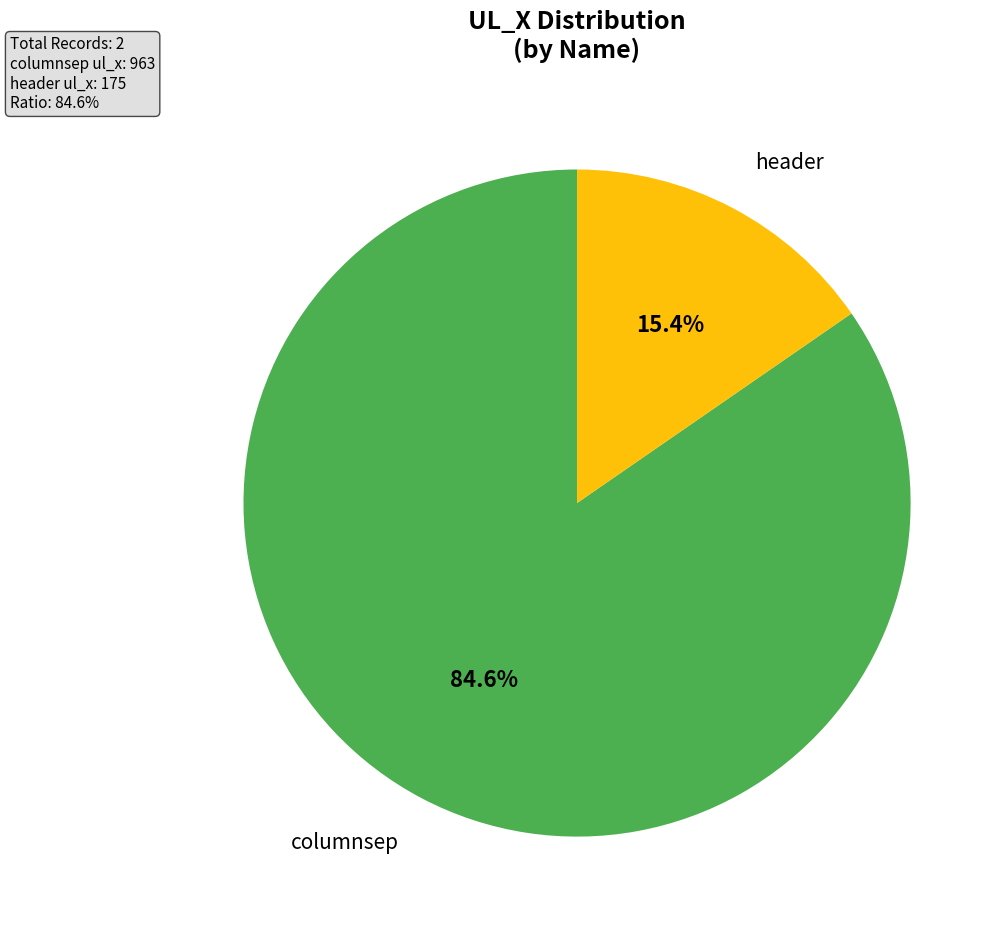

Is there any slice that represents more than half of the pie?

Yes